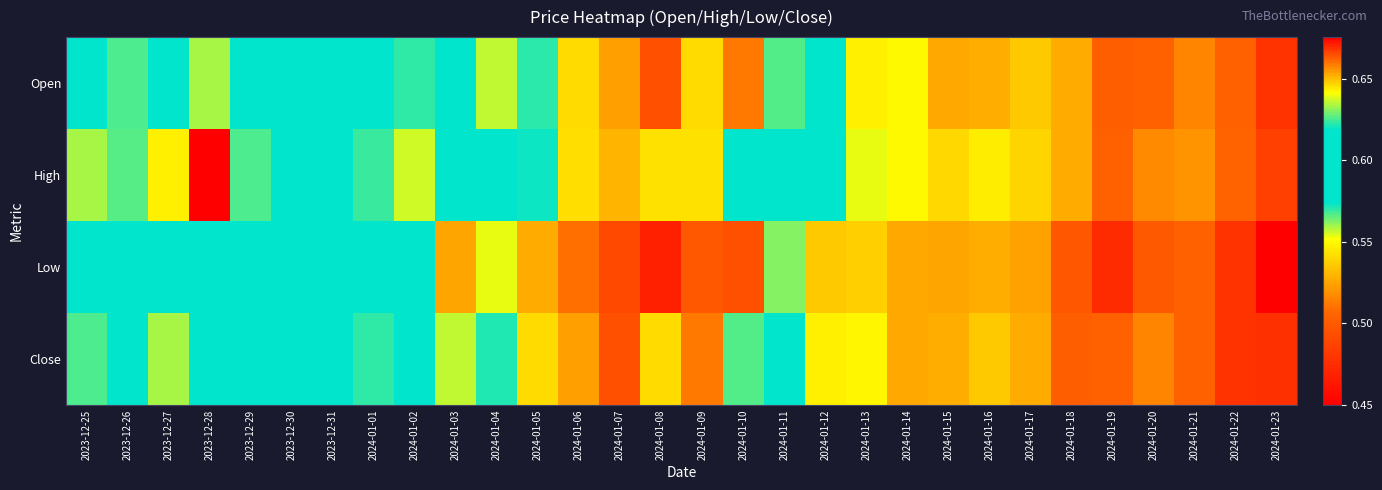

What is the smallest value displayed?

0.4